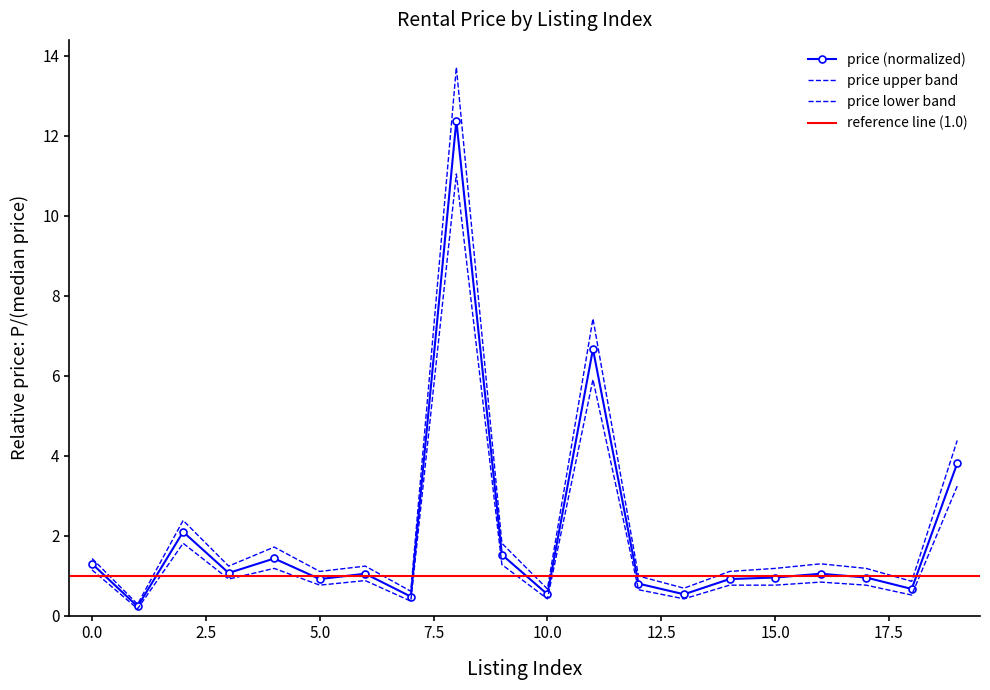

True or false: price_lower has more than 1 interior local peaks.

True